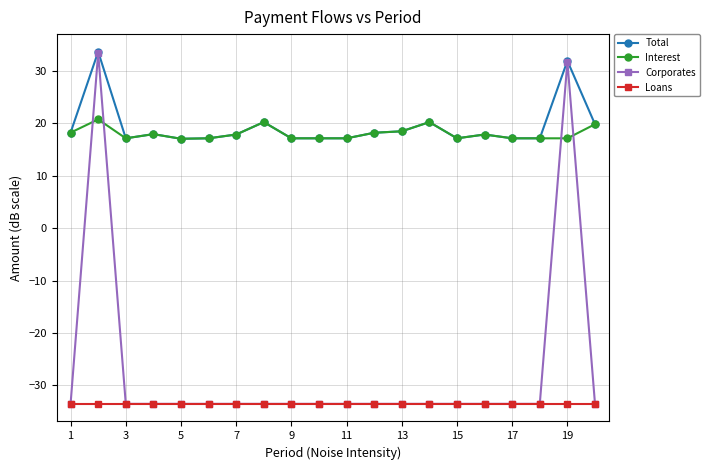

What is the value of the Total point at the 11th from the left?

17.1